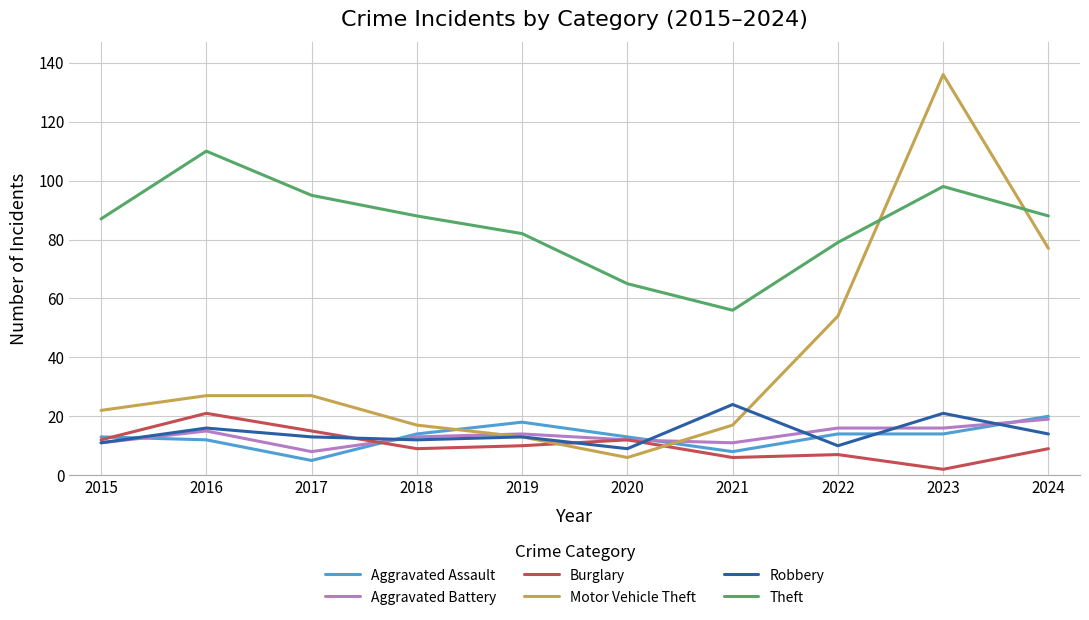

How many lines are shown in the chart?

6